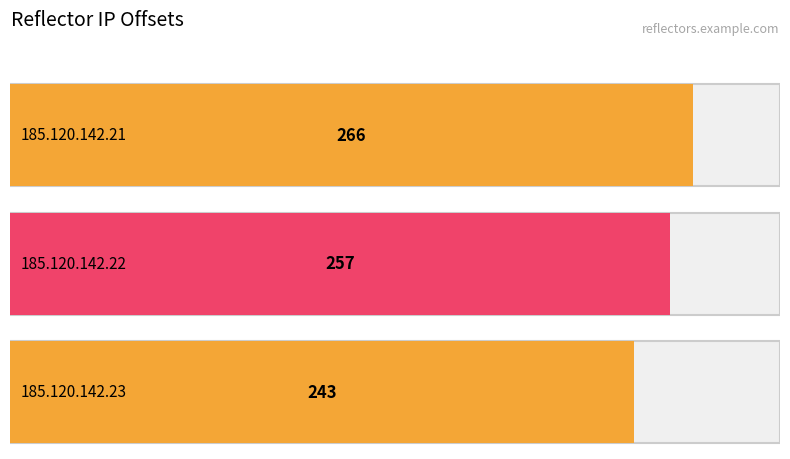

What is the value of the 2nd bar from the left?

257